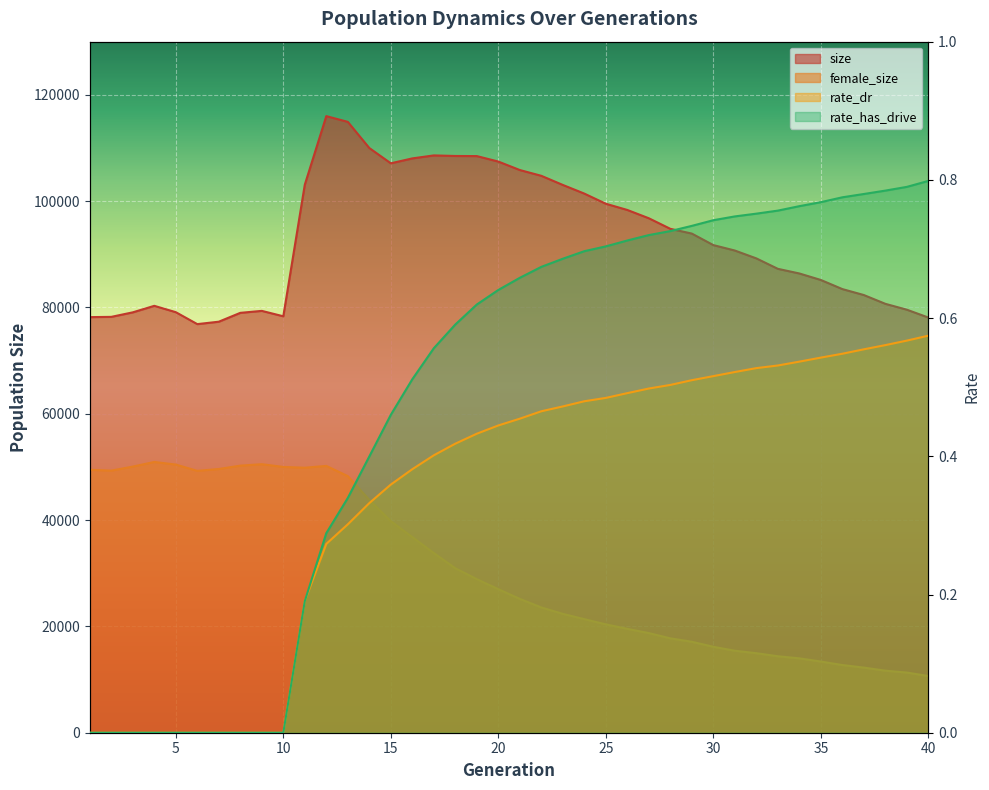

The female_size series shows 24877.8 at 12. True or false?

False